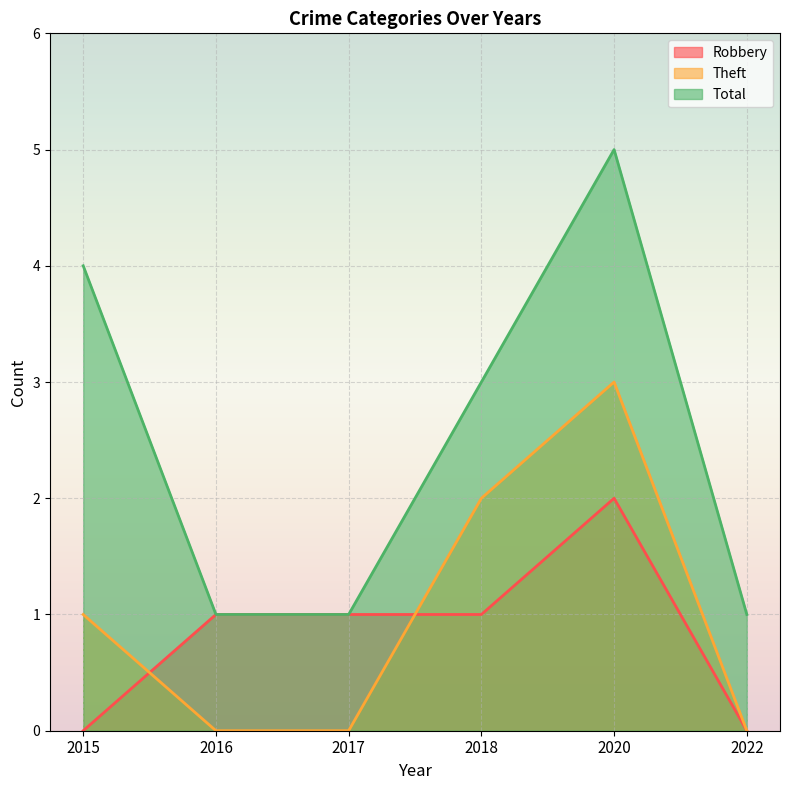

How many lines are shown in the chart?

3